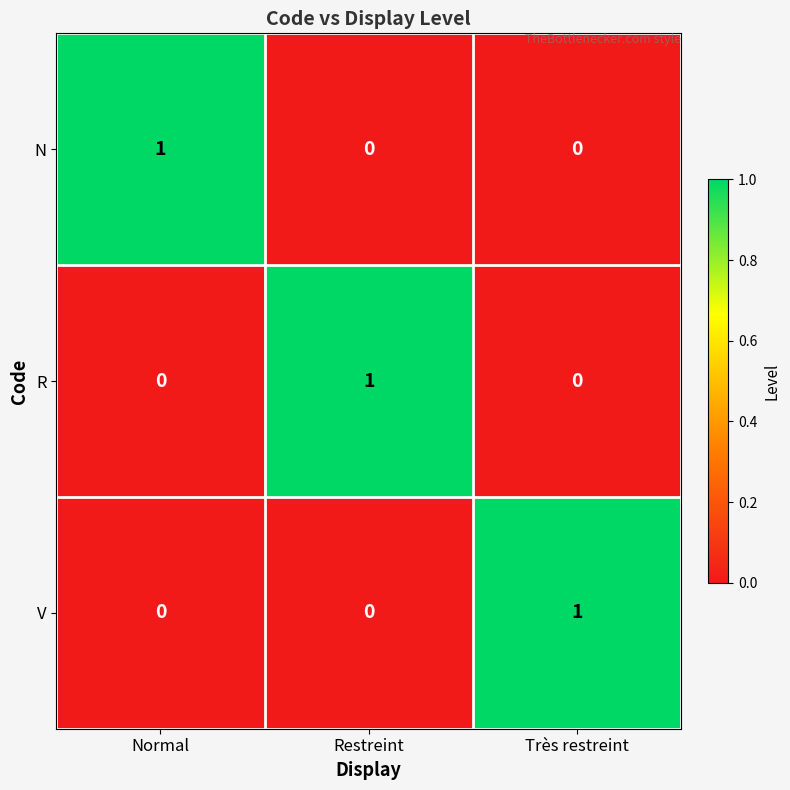

True or false: V has a value of 0 at Restreint.

True